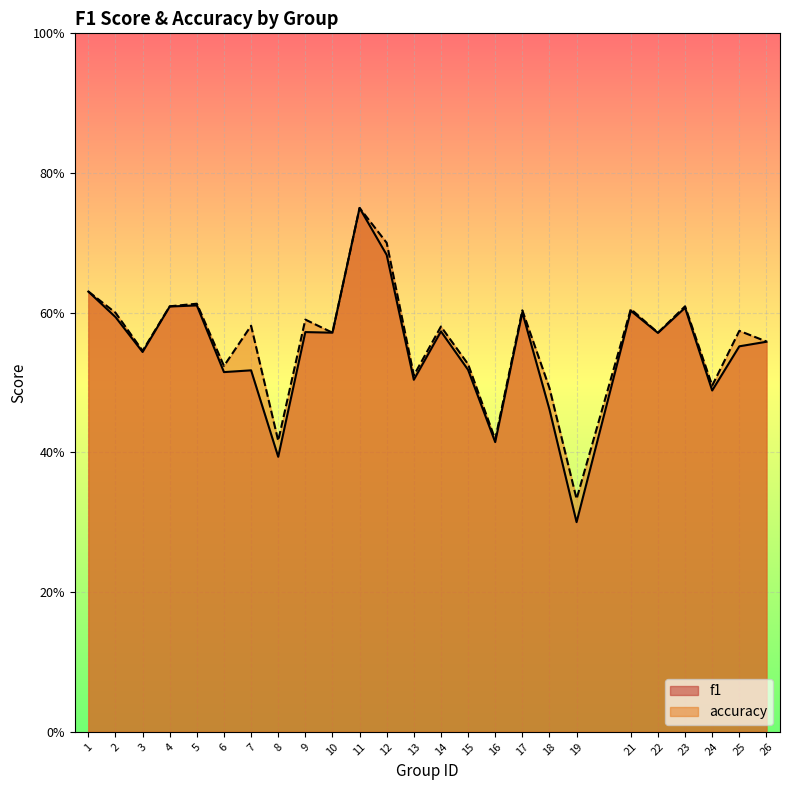

Rank the categories by accuracy value from lowest to highest.

19, 8, 16, 18, 24, 13, 6, 15, 3, 26, 10, 22, 25, 14, 7, 9, 2, 17, 21, 4, 23, 5, 1, 12, 11